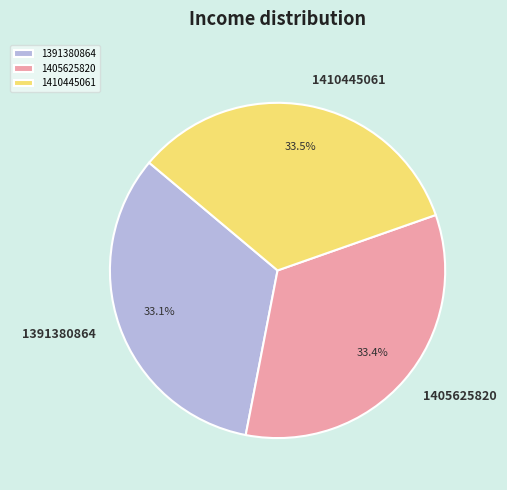

What is the ratio of the value at 1405625820 to the value at 1410445061?

1.0